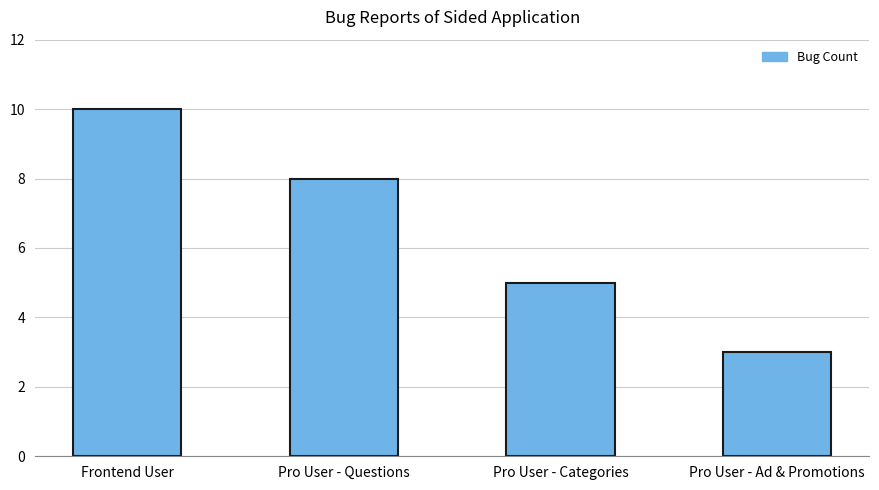

Rank the categories by value from lowest to highest.

Pro User - Ad & Promotions, Pro User - Categories, Pro User - Questions, Frontend User